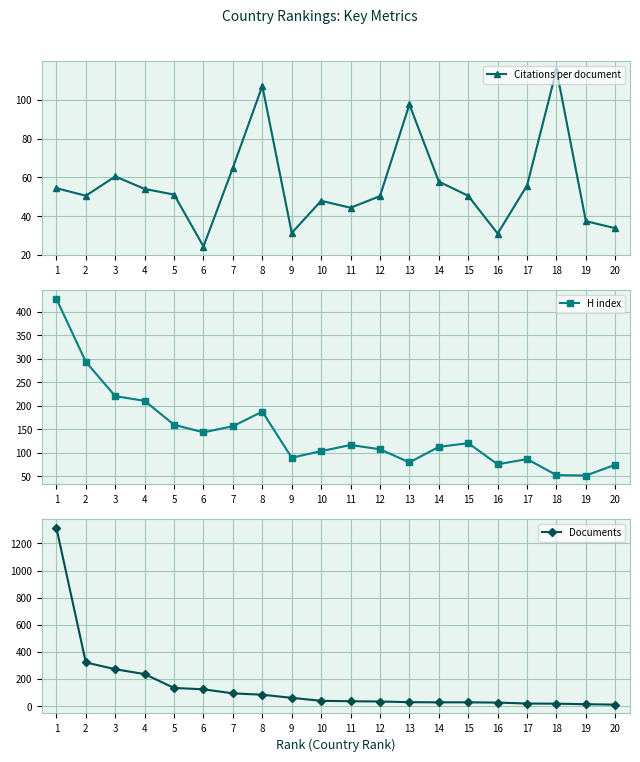

Count the number of data series in this chart.

3